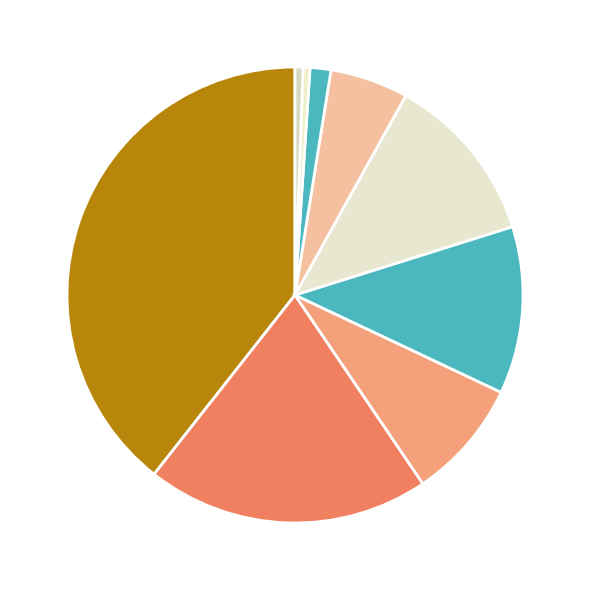

Count the number of slices in the pie.

9